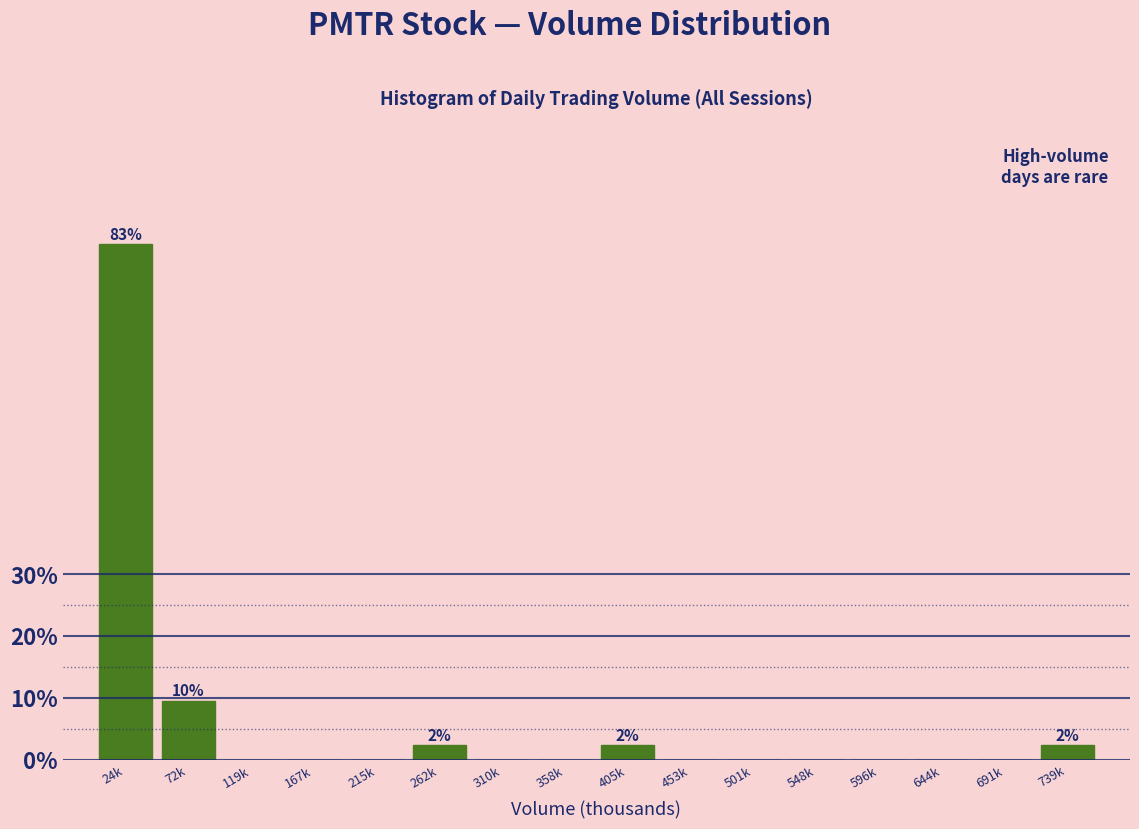

Reading right to left, extract all data points from this chart.

739k=2.4	691k=0.0	644k=0.0	596k=0.0	548k=0.0	501k=0.0	453k=0.0	405k=2.4	358k=0.0	310k=0.0	262k=2.4	215k=0.0	167k=0.0	119k=0.0	72k=9.5	24k=83.3